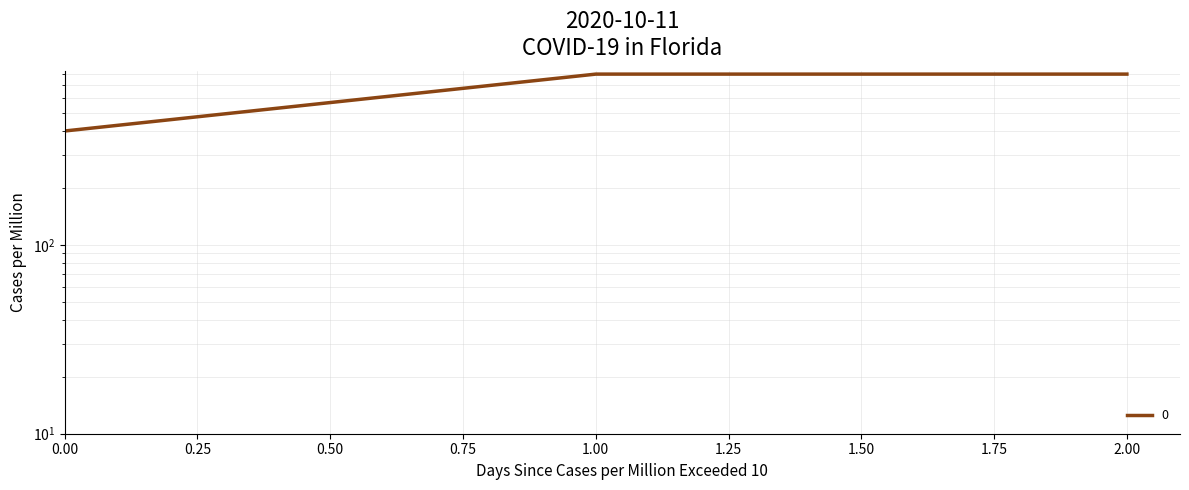

Rank the categories by value from highest to lowest.

1, 2, 0